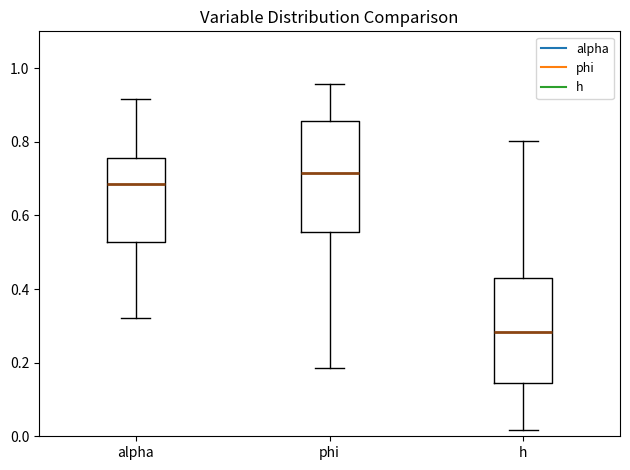

Which box has the highest median line?

phi